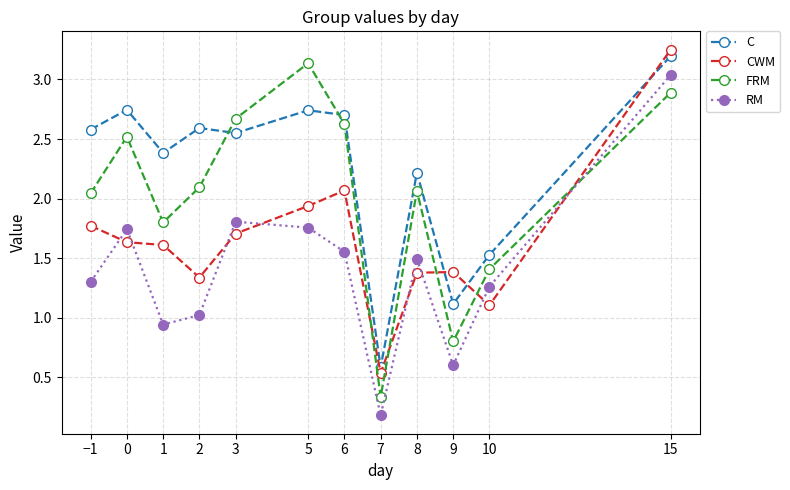

At which category is the sum across all series the highest?

15